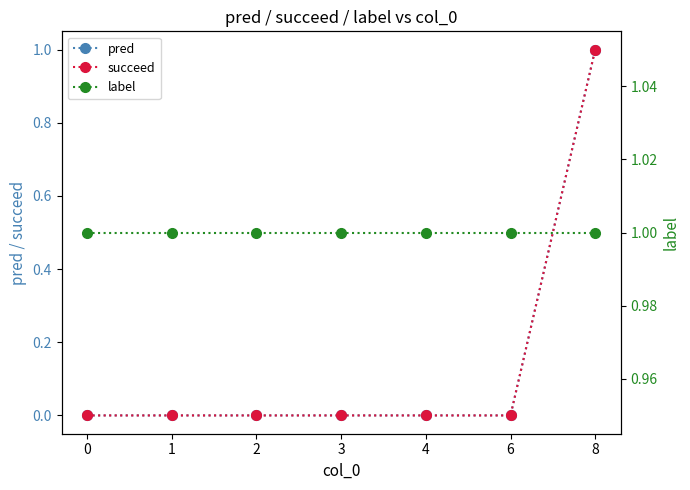

At which category is the sum across all series the highest?

8